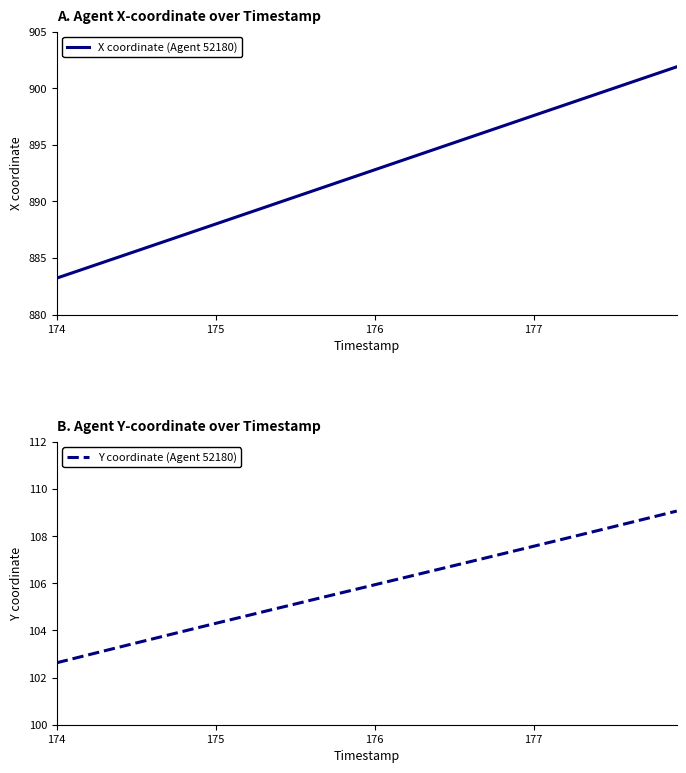

How many data points in Y coordinate (Agent 52180) are above 105?

25